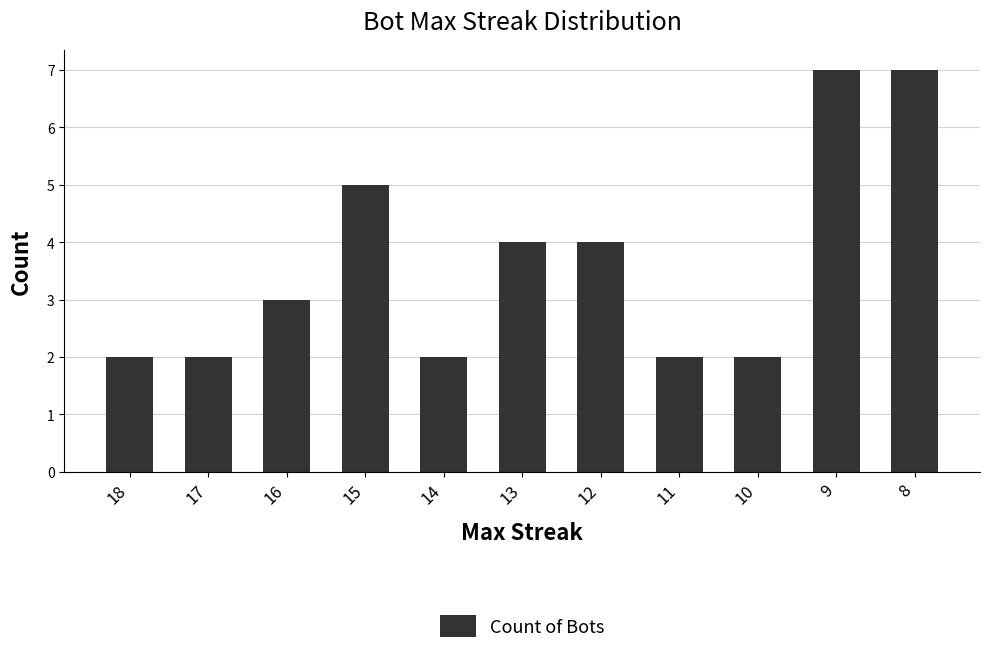

What is the ratio of the value at 11 to the value at 17?

1.0